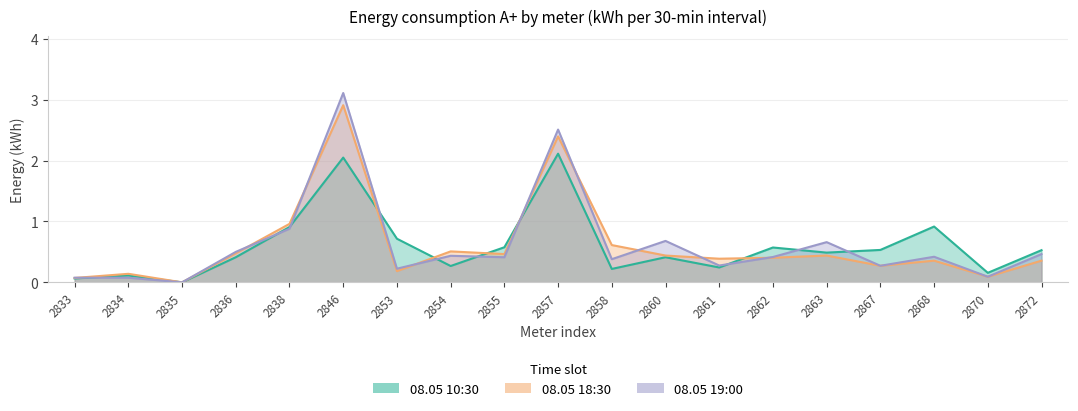

What is the value of the 08.05 18:30 point at the 6th from the left?

2.9